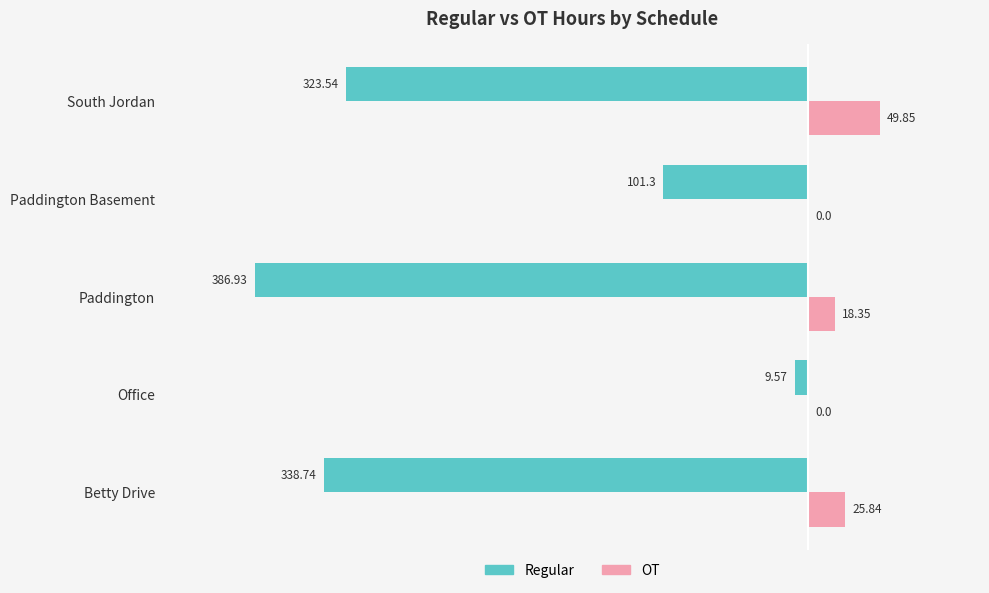

At which category is the sum across all series the highest?

Office